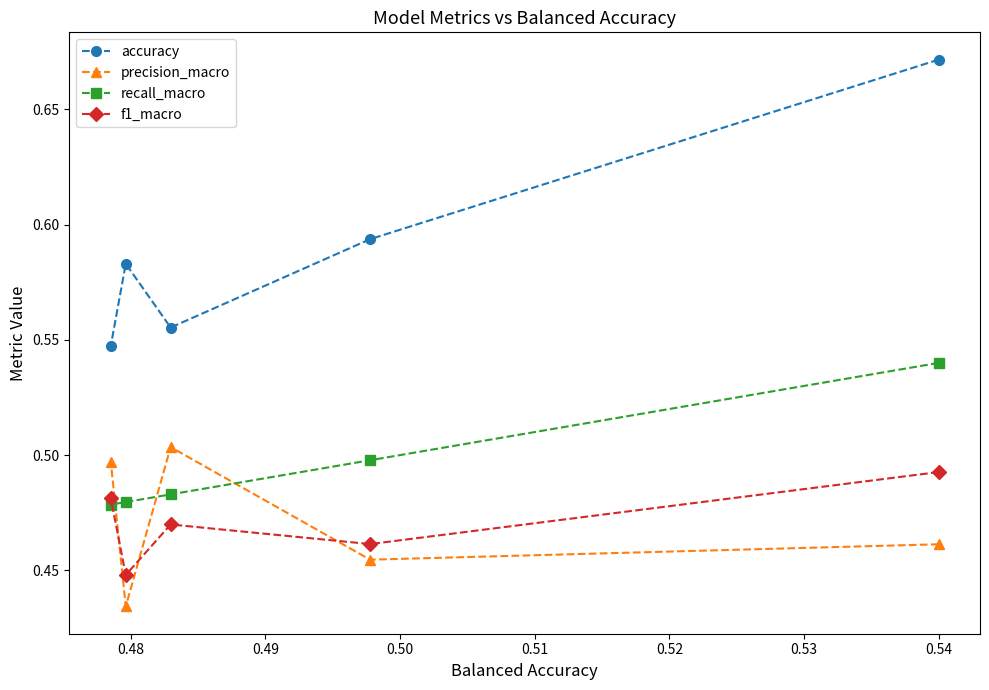

At how many categories does at least one series exceed 0?

5